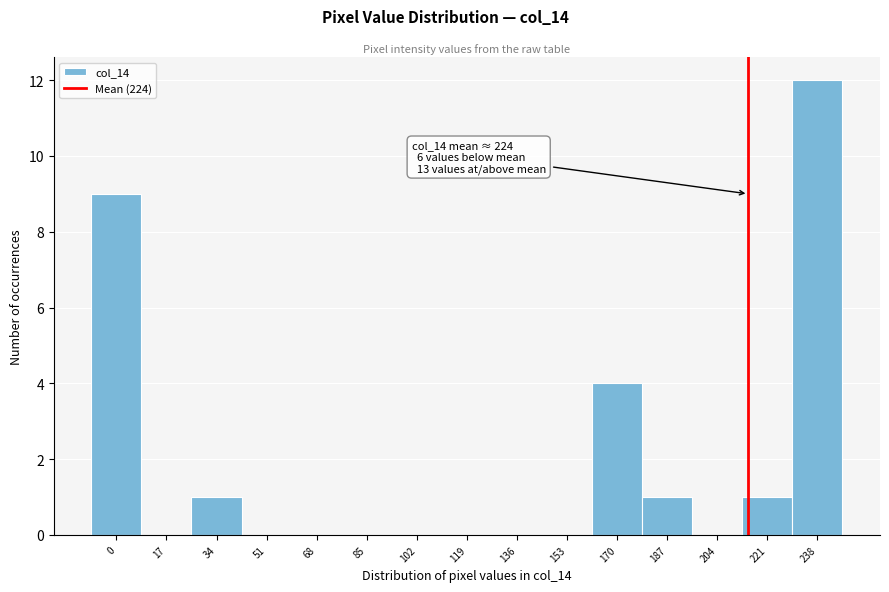

Reading left to right, list all the values displayed in this chart.

0=9	17=0	34=1	51=0	68=0	85=0	102=0	119=0	136=0	153=0	170=4	187=1	204=0	221=1	238=12